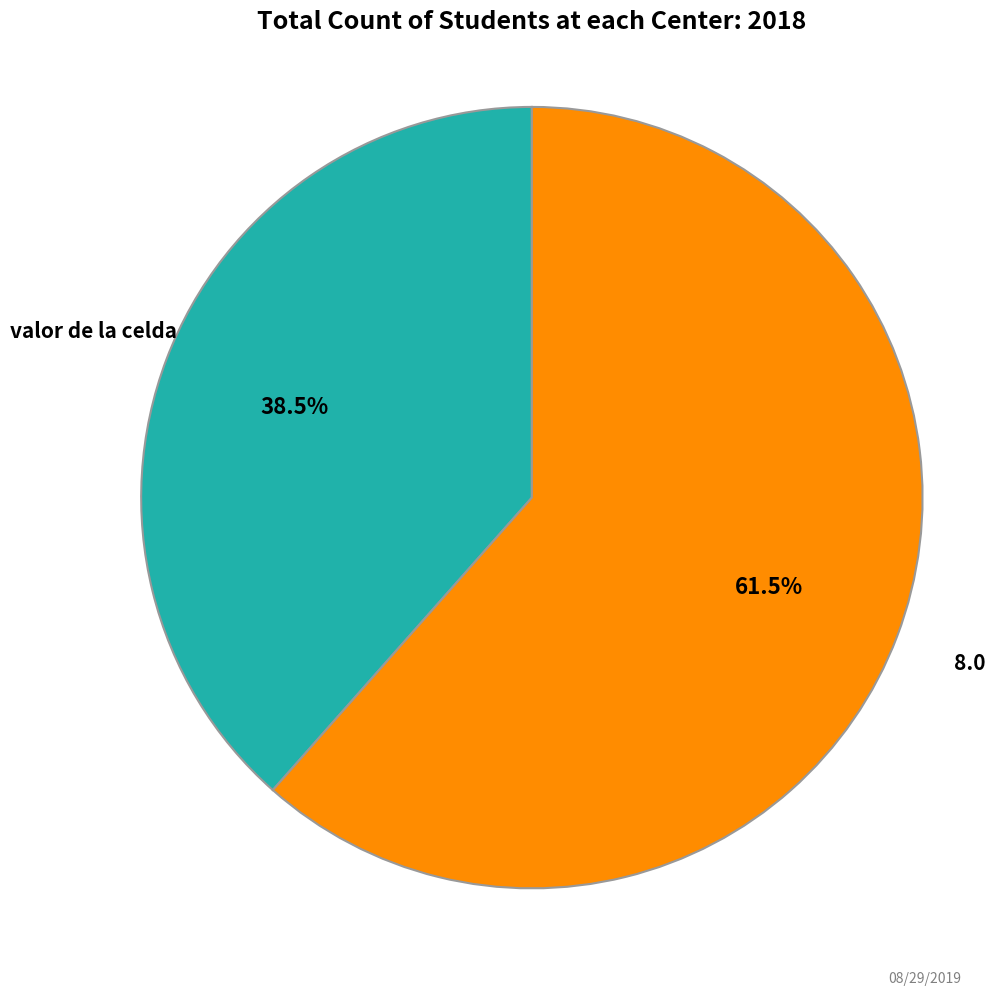

To the nearest percent, what is the difference between the largest and smallest slice percentages?

23%